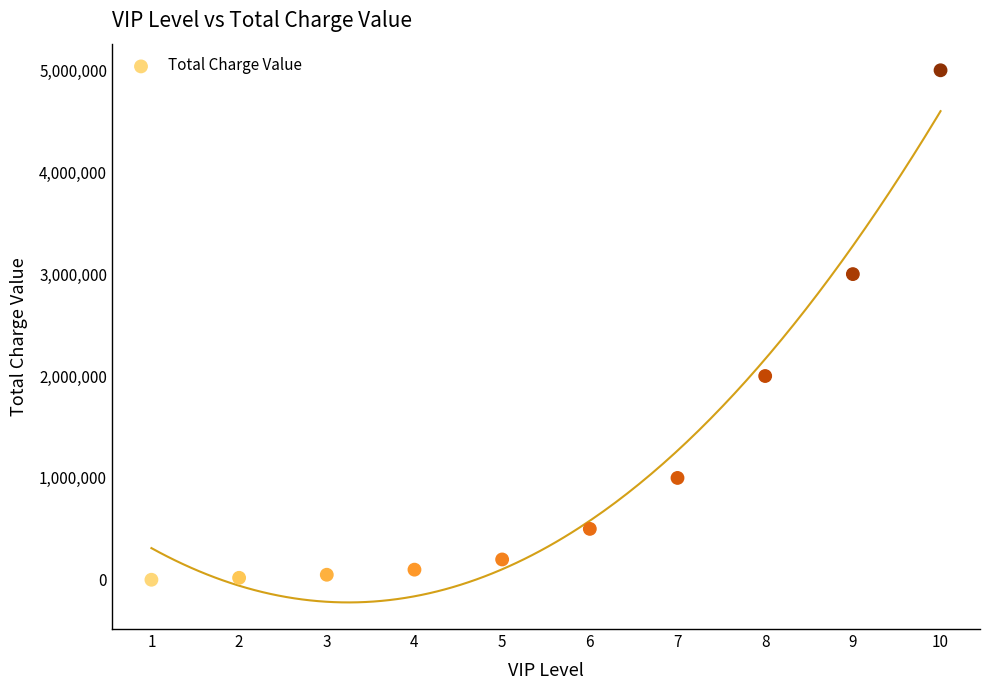

What is the average Y value?

1187100